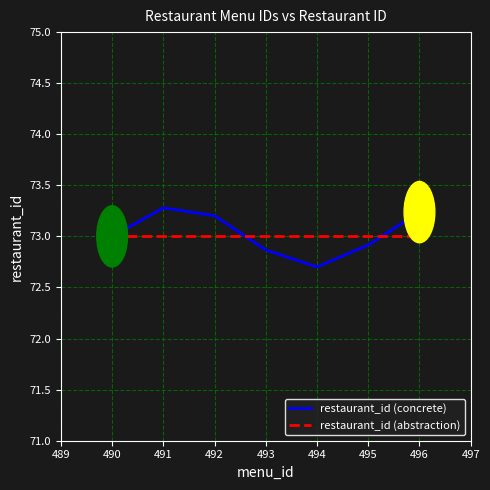

At which category does the chart reach its minimum across all series?

494